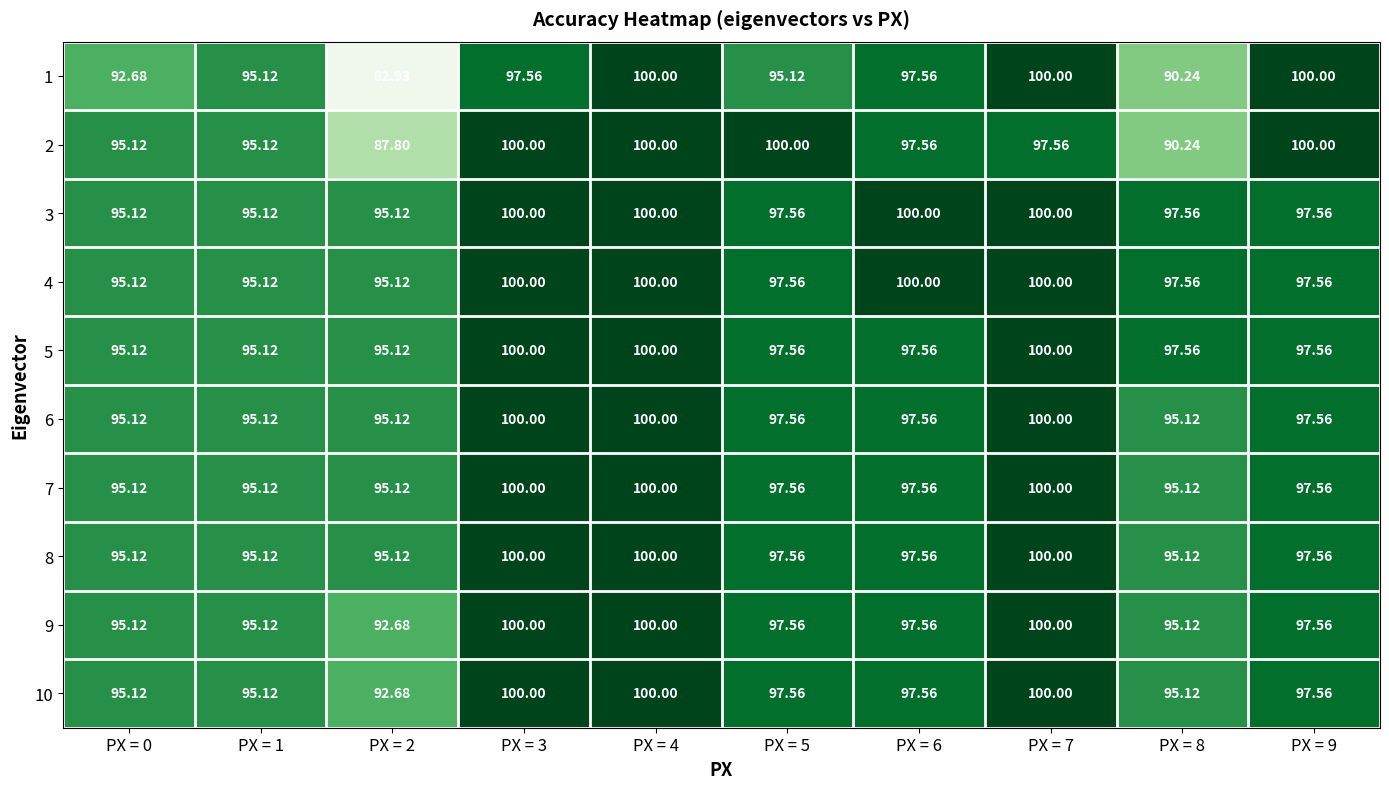

Which series has the largest range (max minus min)?

1